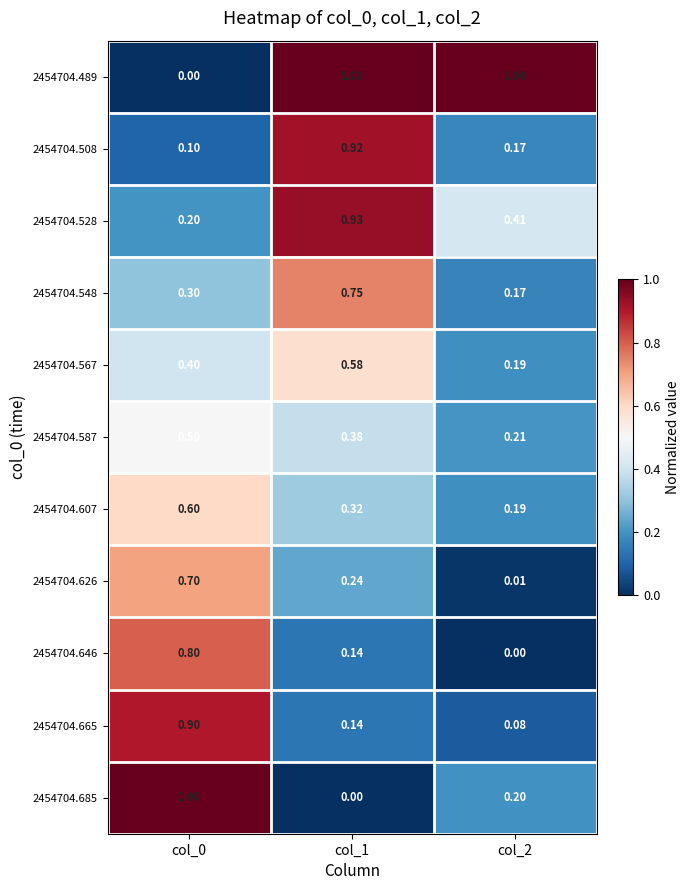

Is the value of 2454704.587 at col_1 greater than the value of 2454704.646 at col_2?

Yes